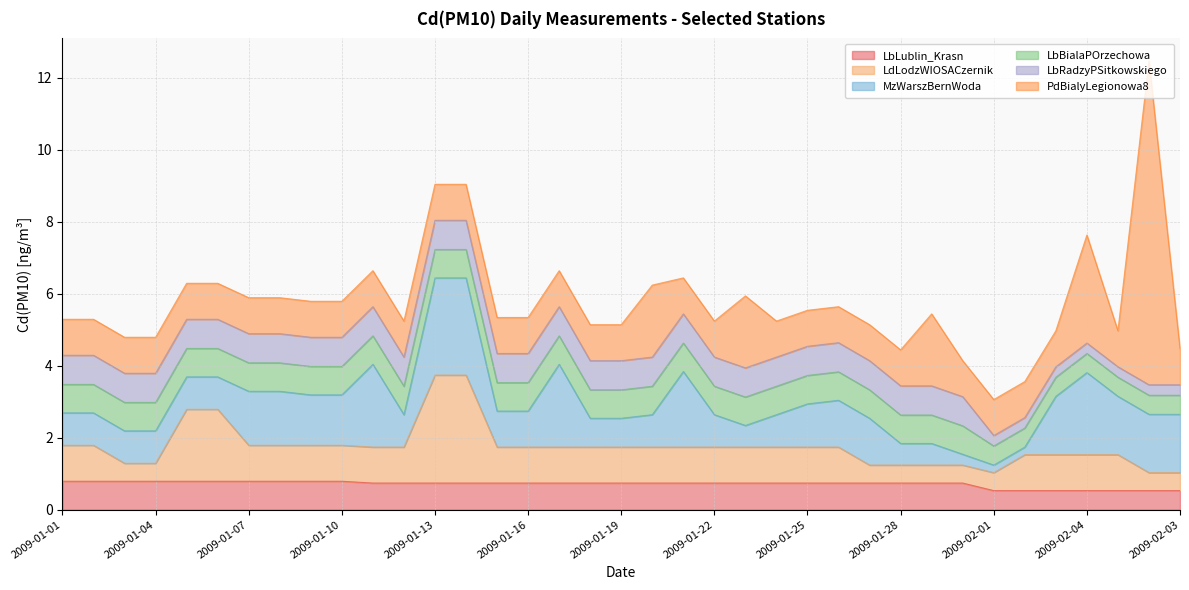

At which label does MzWarszBernWoda first exceed 1?

2009-01-07